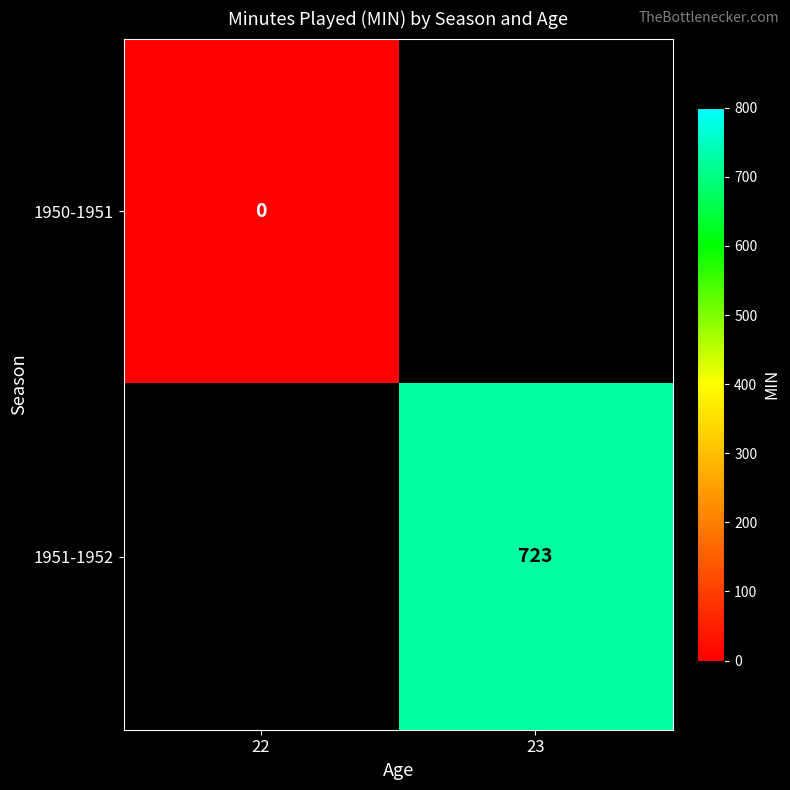

Count the number of categories in the chart.

2